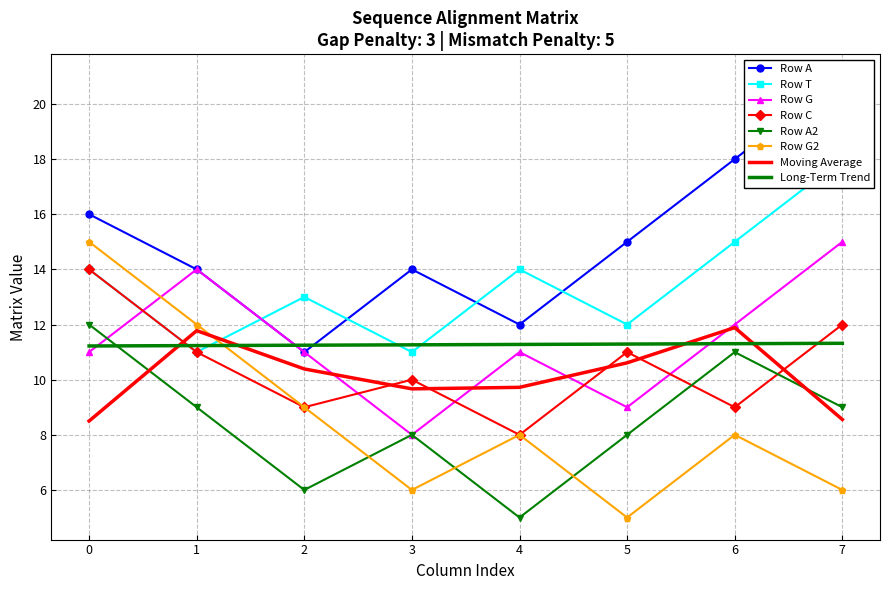

The Row A series shows 15 at 5. True or false?

True